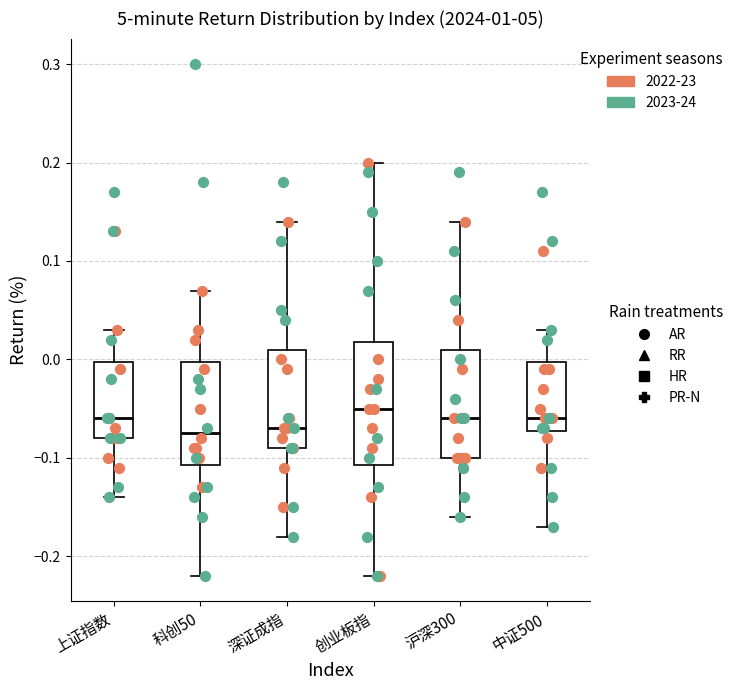

Which box is the tallest, from its lower edge to its upper edge?

创业板指